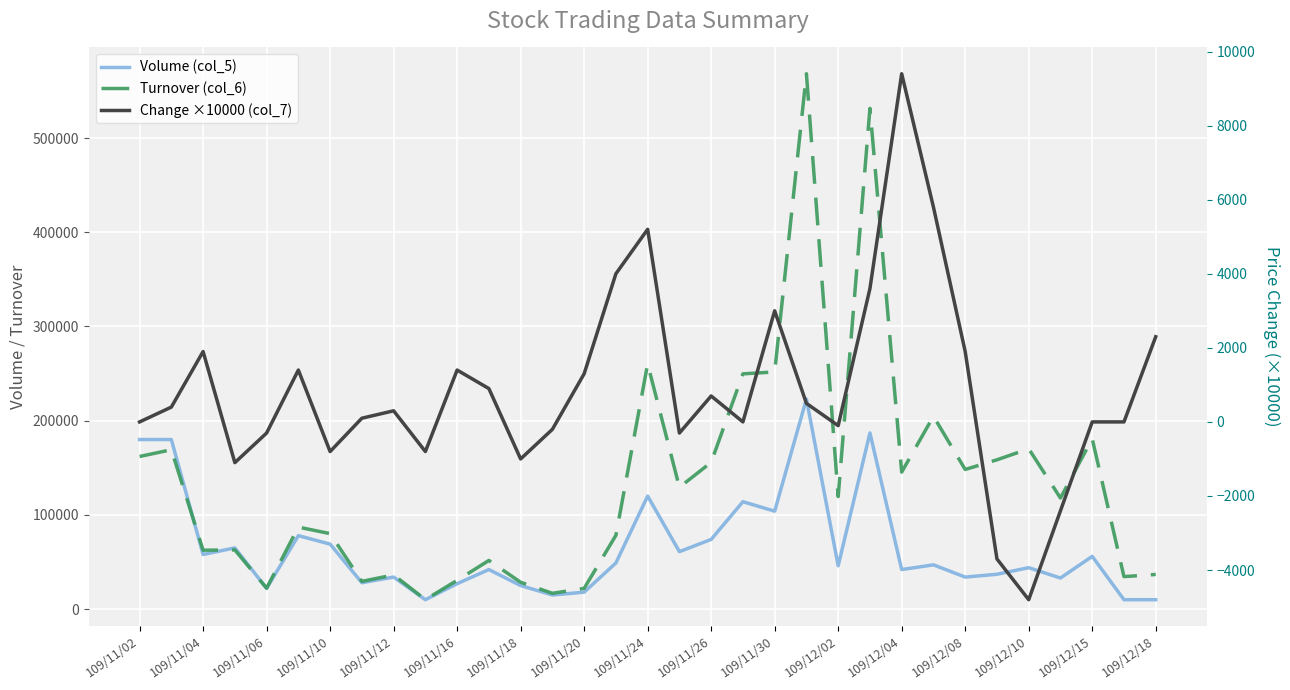

Where does the Turnover (col_6) series first go above 117910?

109/11/02